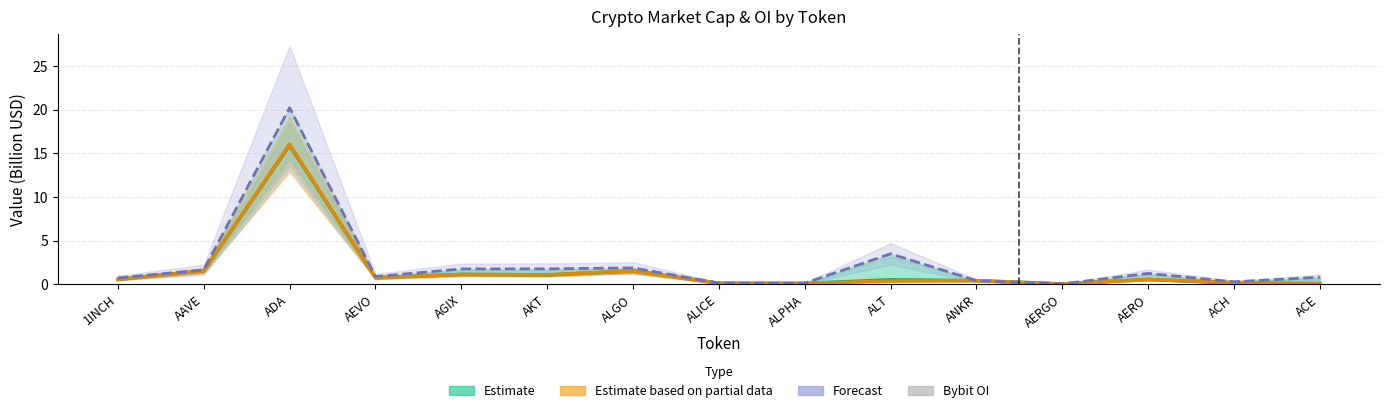

Where is Estimate based on partial data (CMC MarketCap) nearest to the value 8?

AAVE